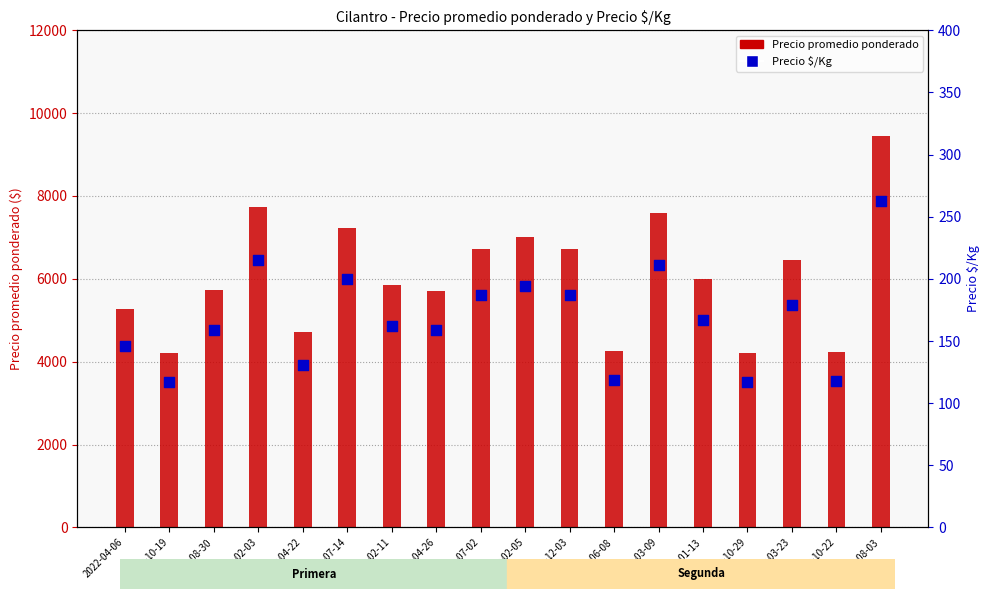

At which category is the sum across all series the highest?

2021-08-03